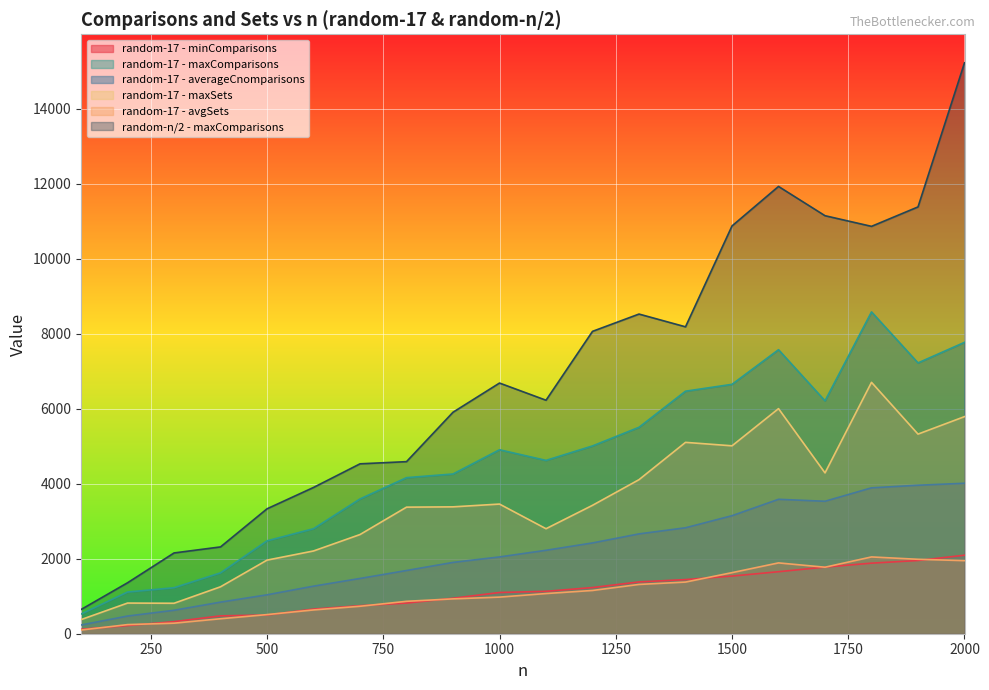

Read the random-17 - averageCnomparisons value at 1700, to the nearest 50.

3550